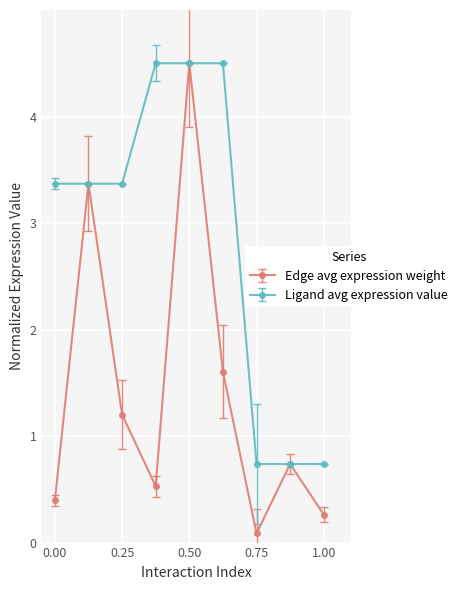

What is the value of the Edge avg expression weight point at the 3rd from the left?

1.2